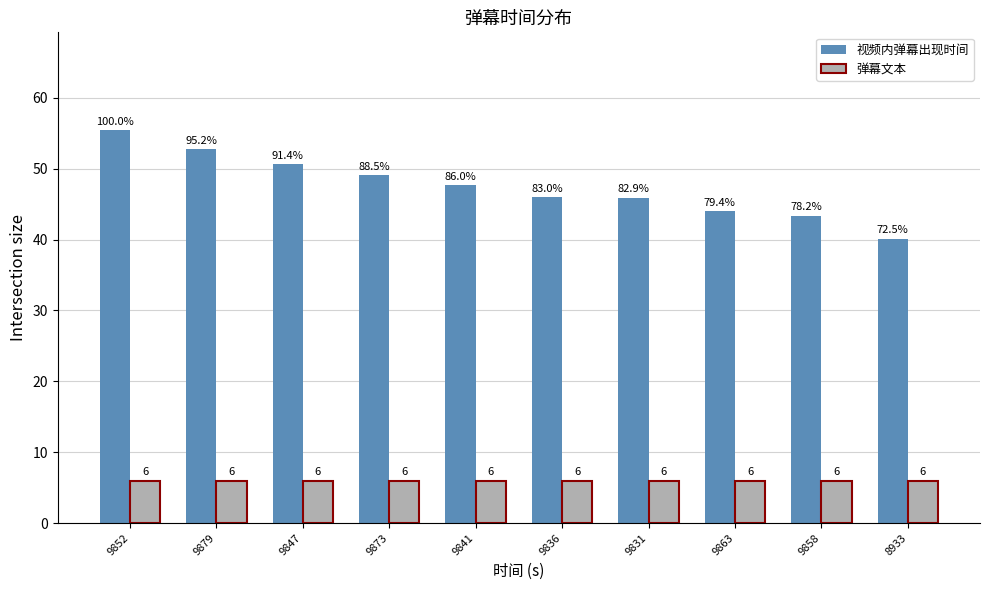

What is the label of the 5th bar from the left?

9841